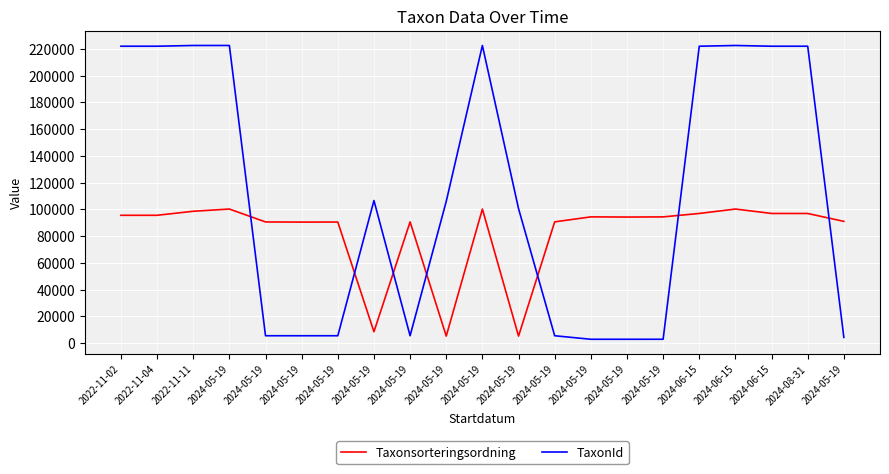

The value of TaxonId at 2024-05-19 is 2818. True or false?

True